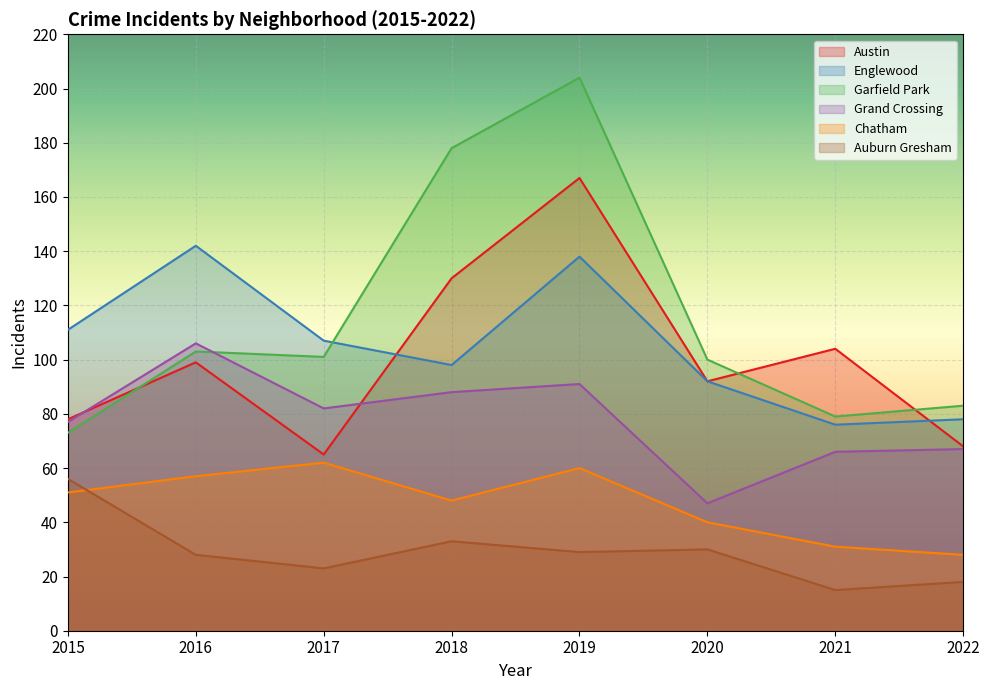

Which series has the largest total across all categories?

Garfield Park